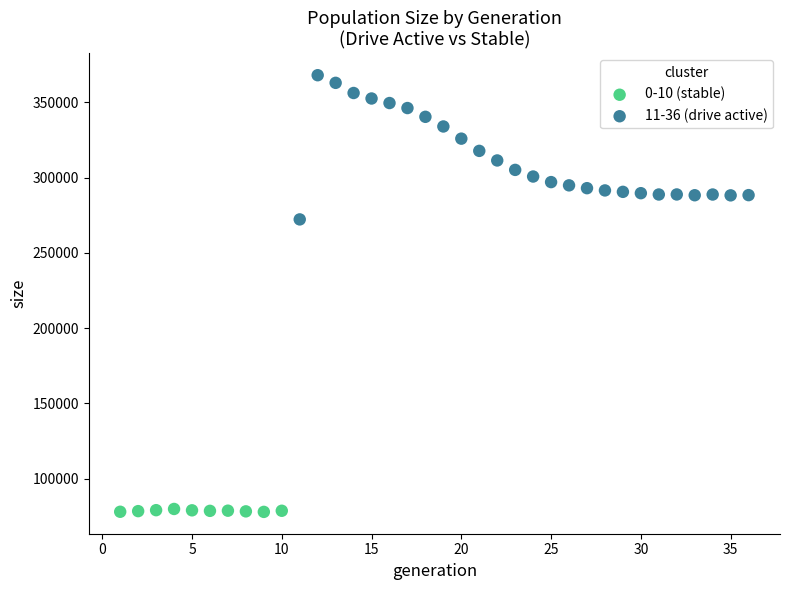

Which series contains the lowest Y value?

0-10 (stable)